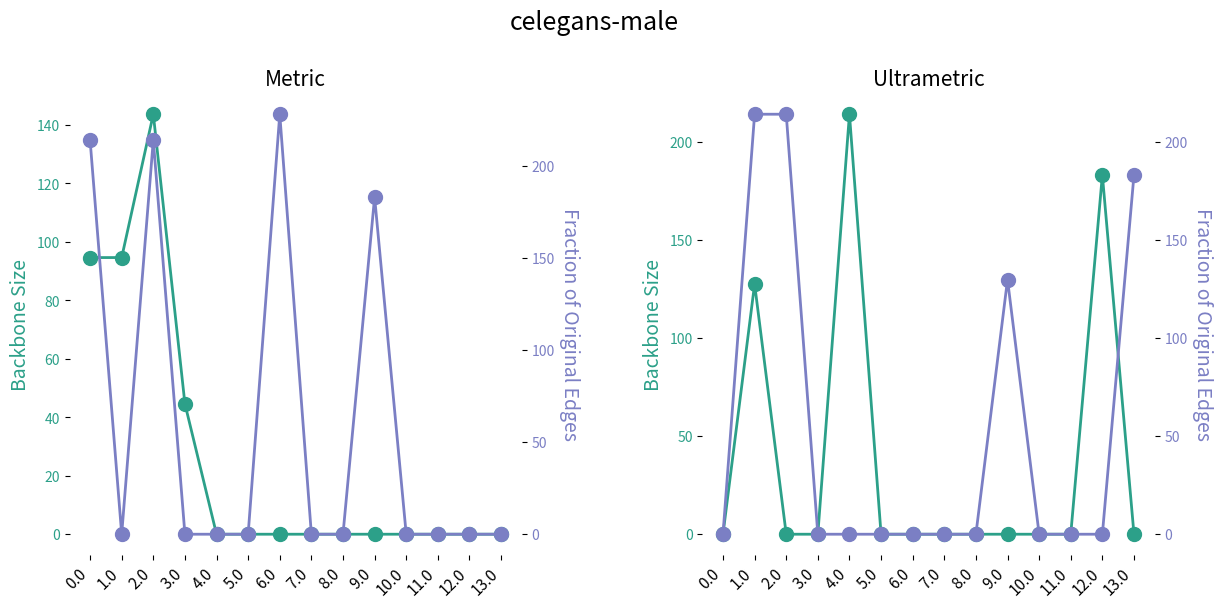

True or false: col_17 has a value of 183.0 at 12.0.

True